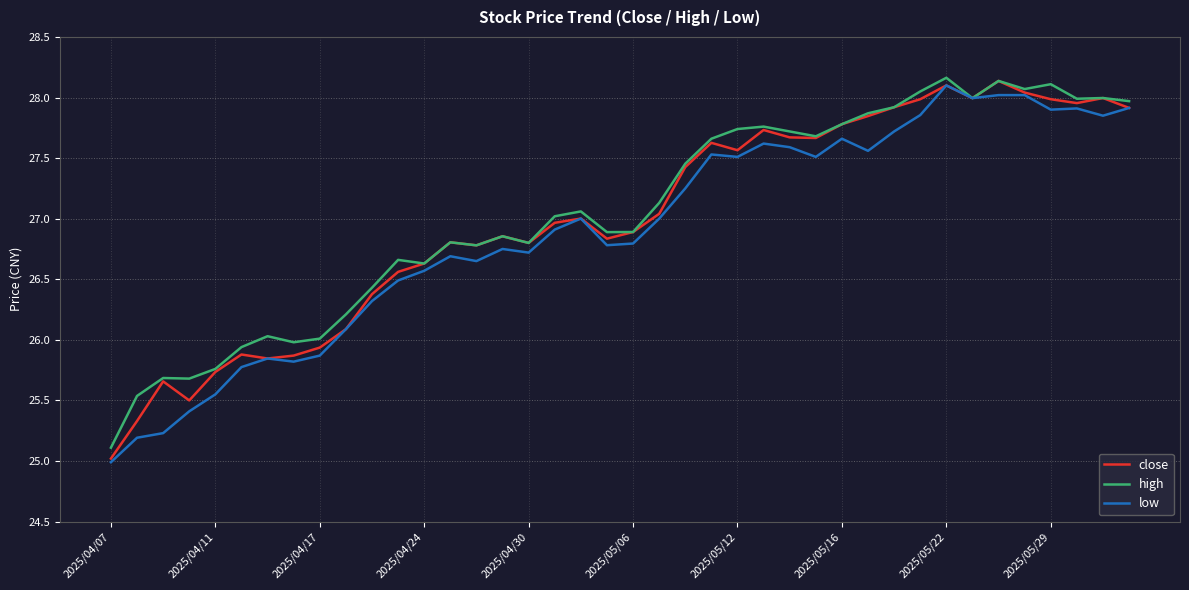

What is the minimum value for low?

25.0